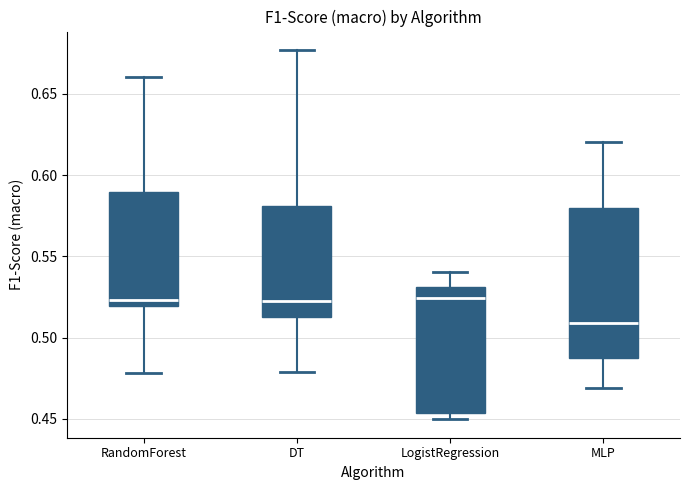

Which box is the tallest, from its lower edge to its upper edge?

MLP